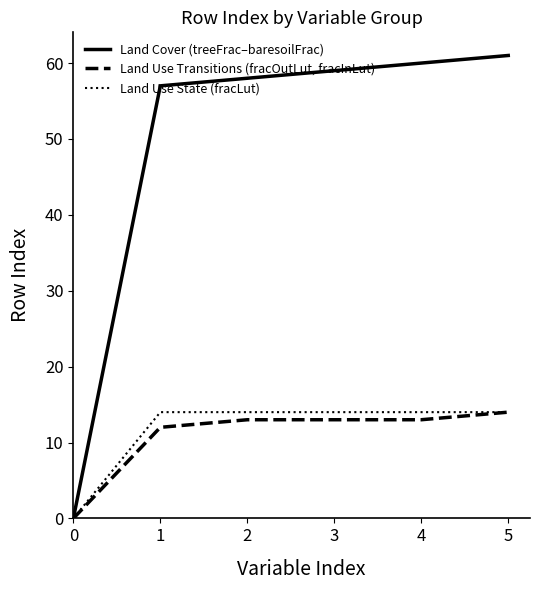

Rank the series at 3 from highest to lowest value.

Land Cover (treeFrac–baresoilFrac), Land Use State (fracLut), Land Use Transitions (fracOutLut, fracInLut)